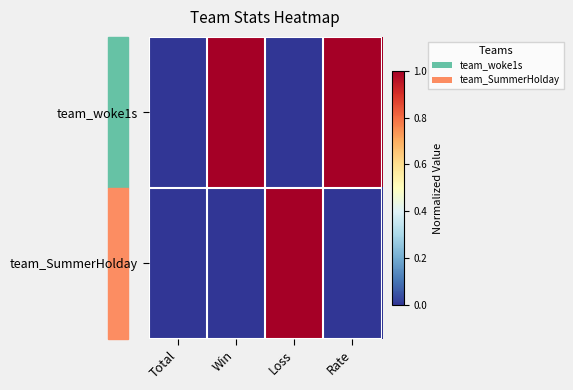

What is the greatest value displayed?

1